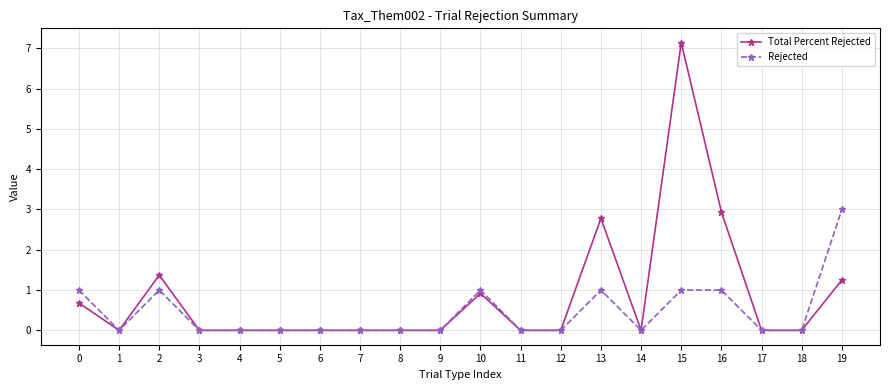

What is the greatest value displayed?

7.1